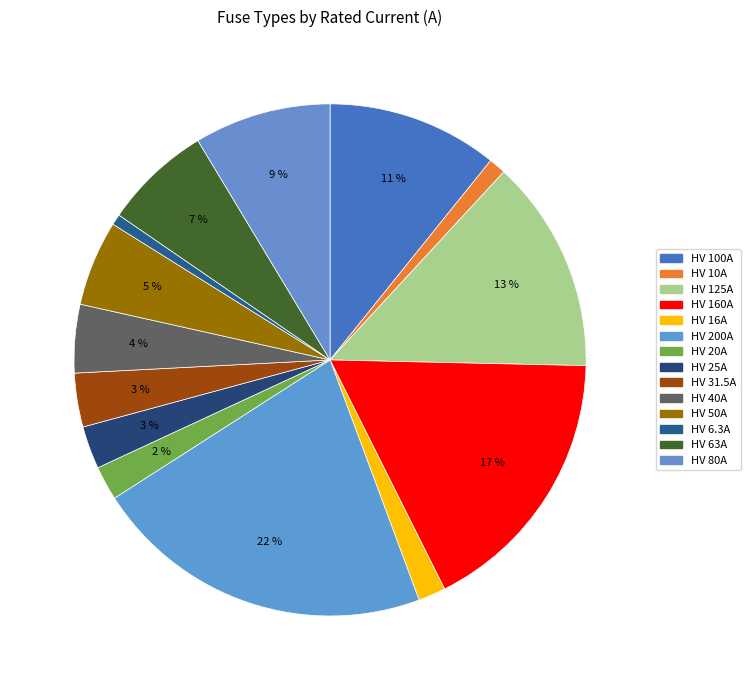

True or false: HV 63A accounts for 7% of the total.

True